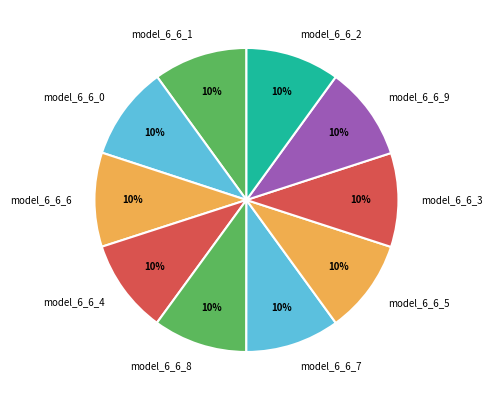

Count the number of slices in the pie.

10